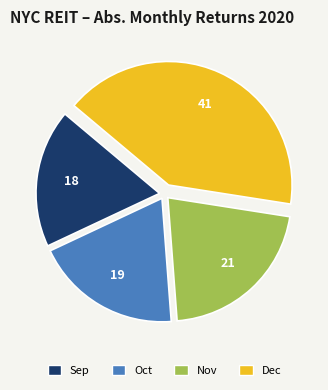

Does any single category account for the majority?

No